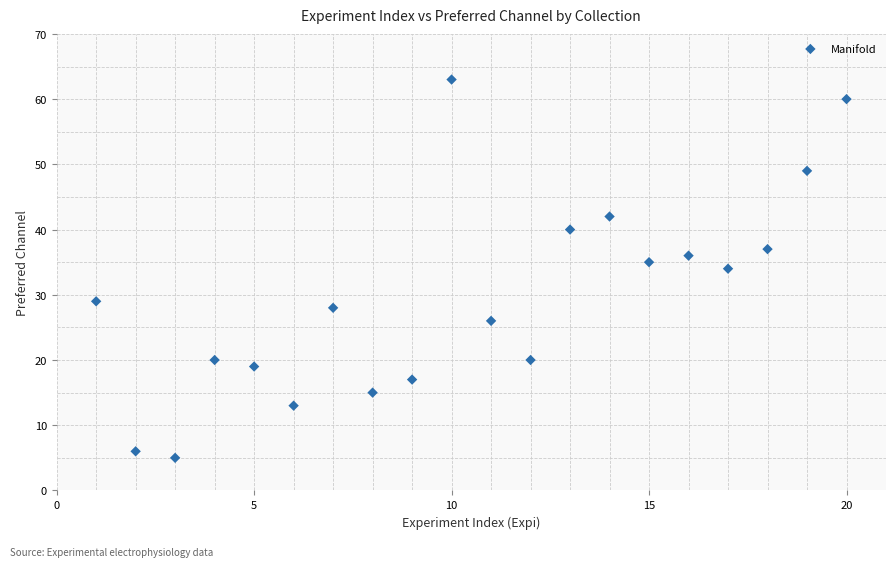

What is the range of X values (max minus min)?

19